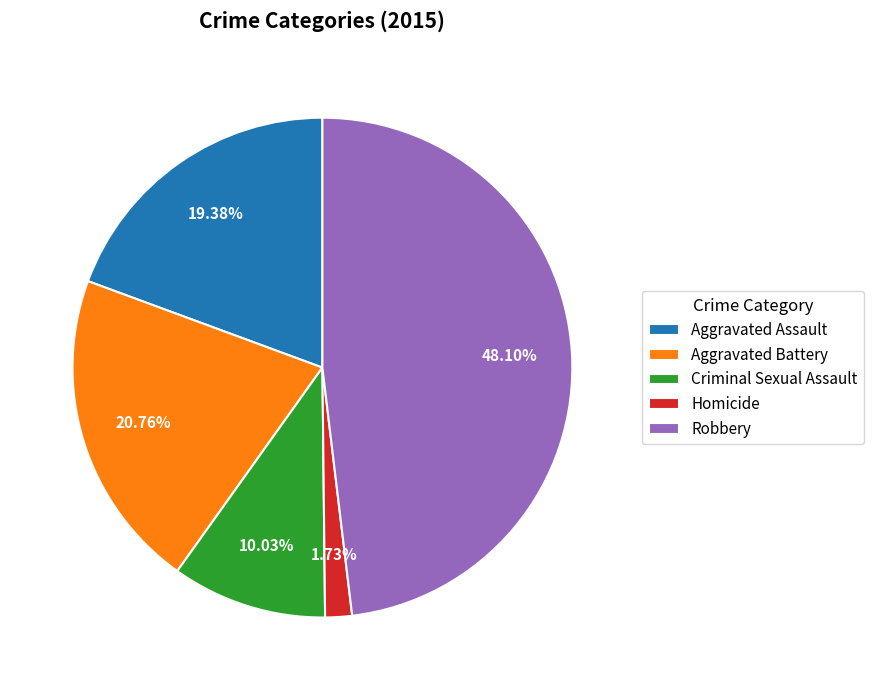

Which has a higher value, Robbery or Homicide?

Robbery